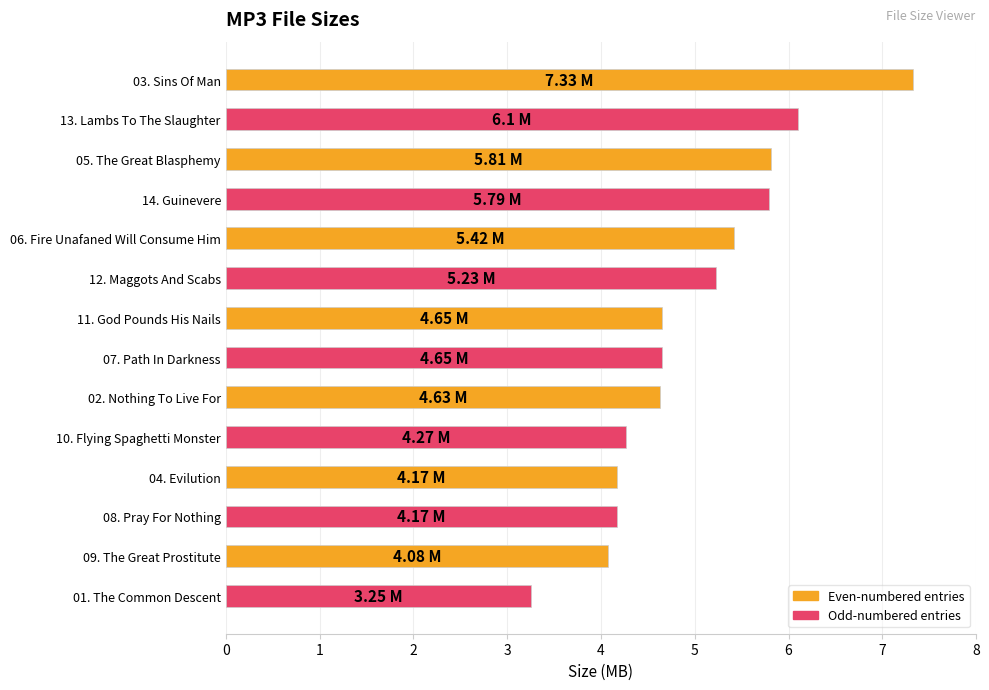

What is the change in value from 07. Path In Darkness to 08. Pray For Nothing?

-0.5